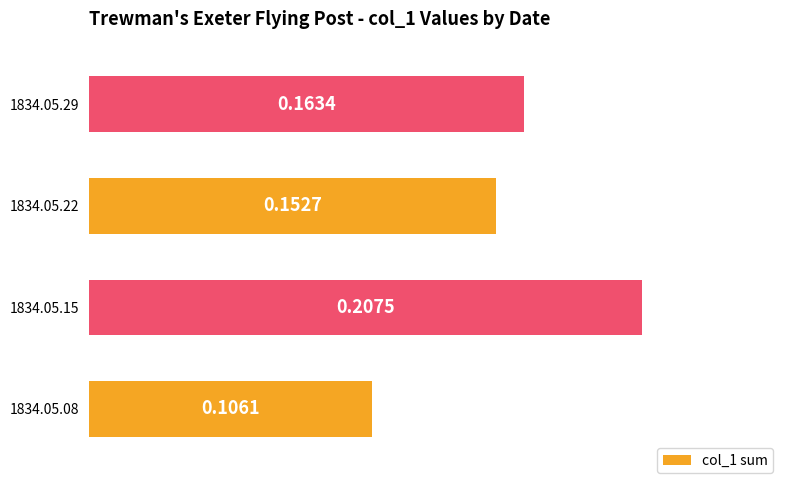

Which label corresponds to the largest value in the chart?

1834.05.15